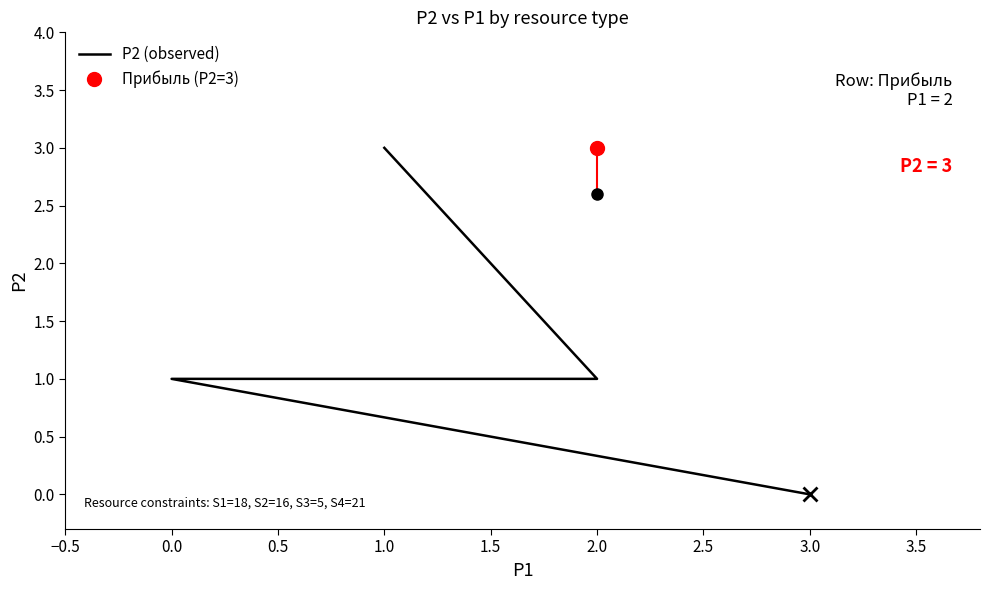

What is the maximum value shown in the chart?

3